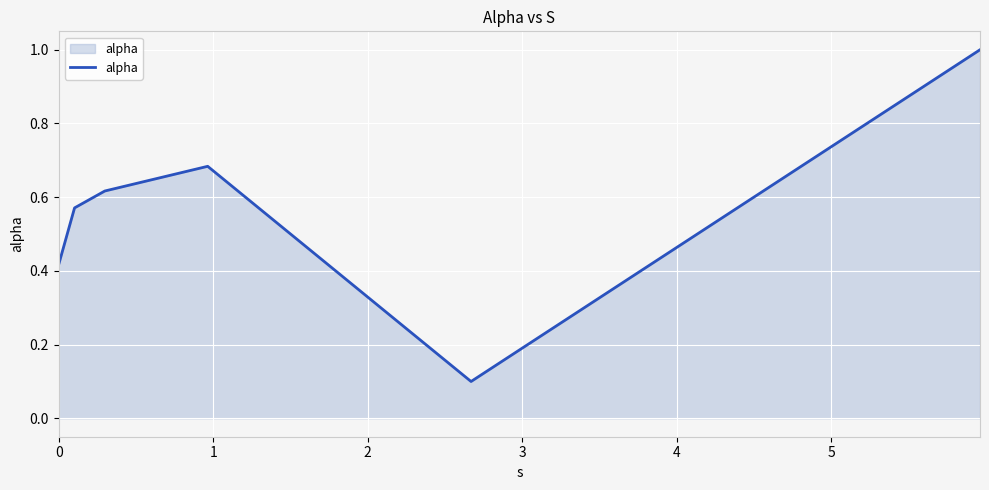

What is the greatest value displayed?

1.0